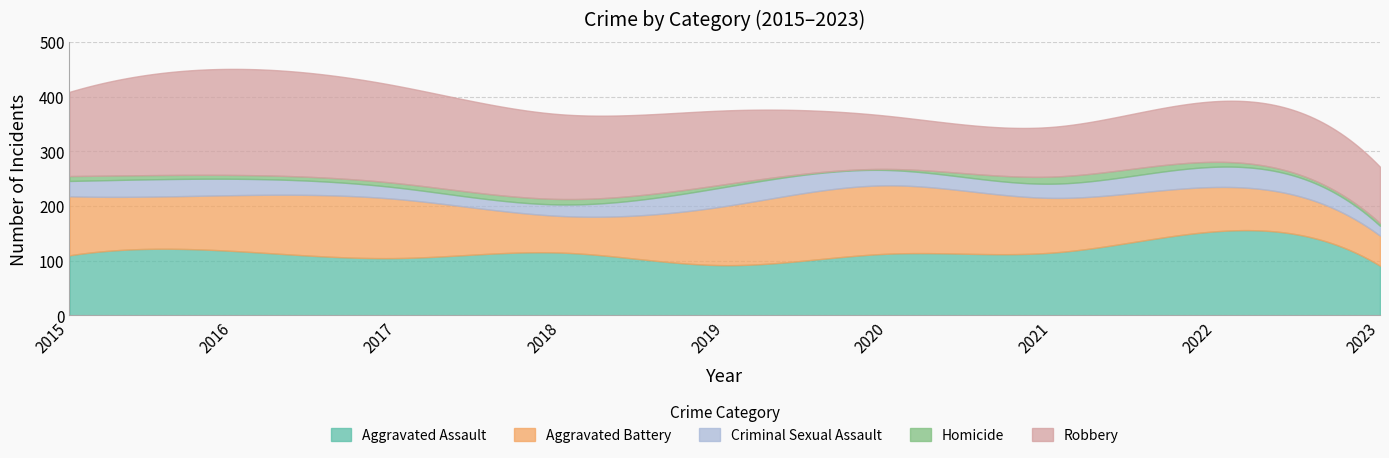

Is the value of Homicide at 2019 greater than the value of Aggravated Battery at 2018?

No